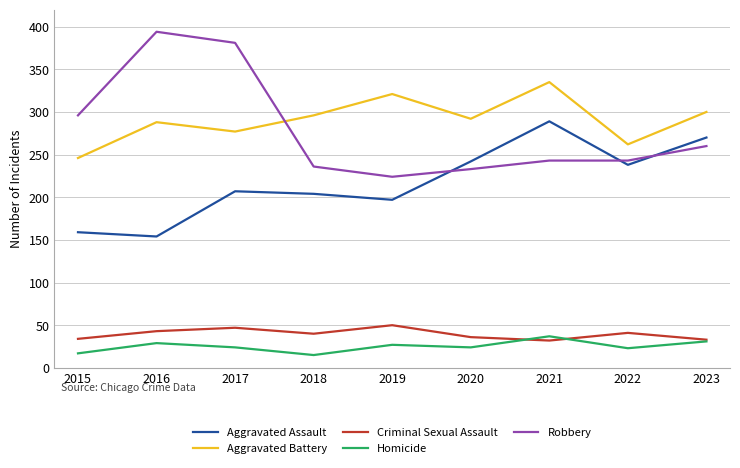

What is the spread (max minus min) of values at 2019?

294